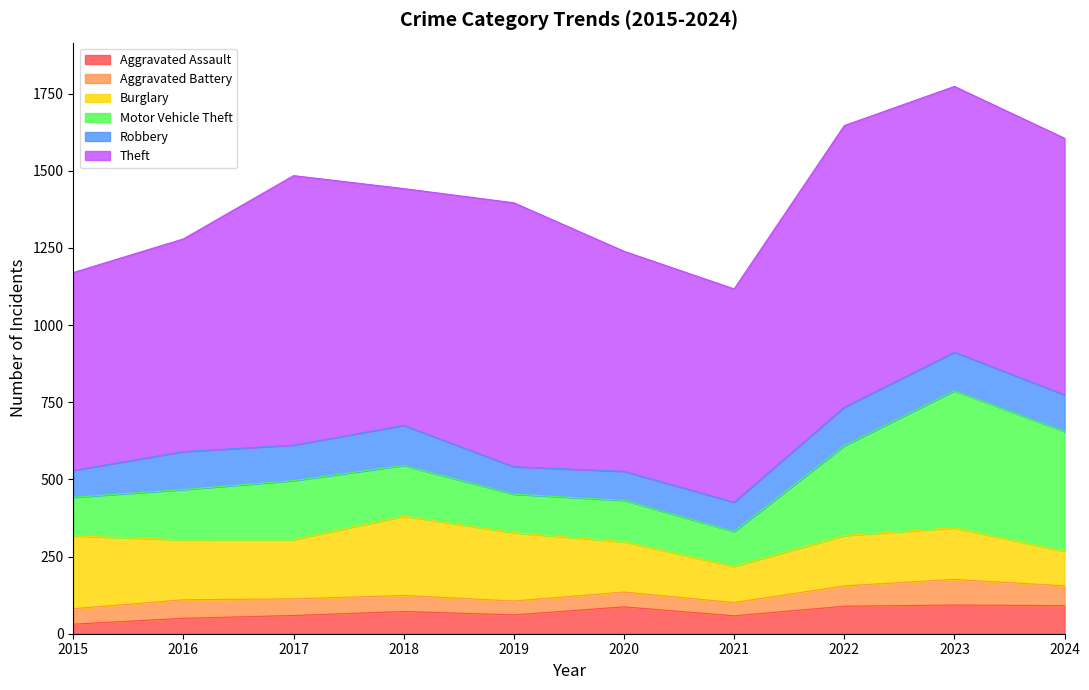

Reading left to right, transcribe all the data shown in this chart.

Aggravated Assault: 2015=31	2016=50	2017=59	2018=72	2019=61	2020=87	2021=58	2022=89	2023=93	2024=91
Aggravated Battery: 2015=50	2016=60	2017=54	2018=52	2019=45	2020=48	2021=43	2022=66	2023=83	2024=64
Burglary: 2015=236	2016=194	2017=192	2018=257	2019=221	2020=163	2021=117	2022=163	2023=167	2024=112
Motor Vehicle Theft: 2015=125	2016=163	2017=191	2018=164	2019=125	2020=134	2021=113	2022=291	2023=444	2024=388
Robbery: 2015=87	2016=123	2017=115	2018=130	2019=89	2020=94	2021=95	2022=125	2023=125	2024=119
Theft: 2015=641	2016=689	2017=873	2018=767	2019=855	2020=713	2021=691	2022=912	2023=861	2024=831